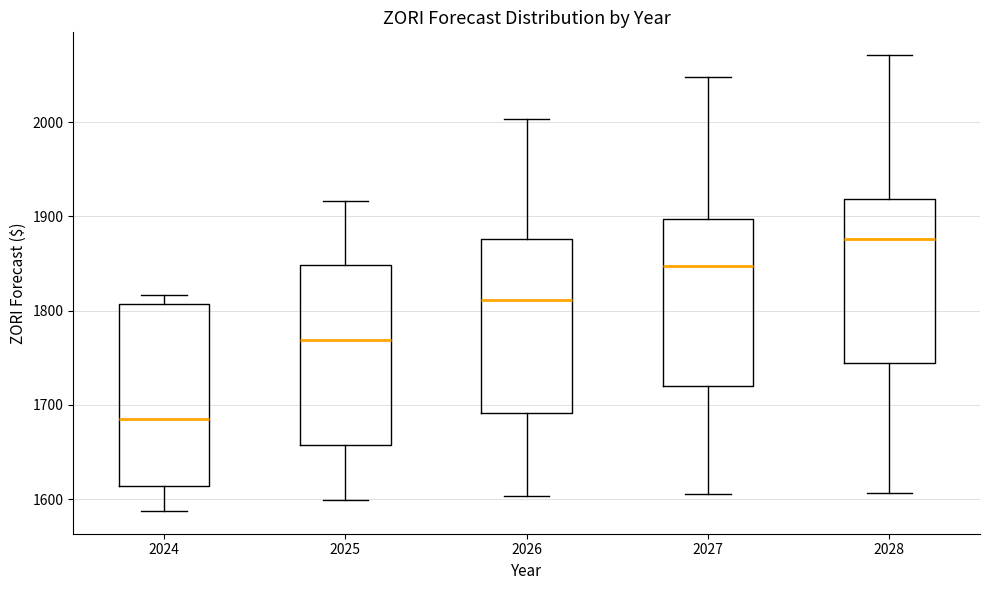

Reading left to right, transcribe this box plot: for each box, give where its median line is, the range the box spans, and where its two whiskers end, as read against the y-axis. The values are not printed on the chart, so give them approximately, as read against the axis.

2024: median 1690, box 1610 to 1810, whiskers 1590 to 1820
2025: median 1770, box 1660 to 1850, whiskers 1600 to 1920
2026: median 1810, box 1690 to 1880, whiskers 1600 to 2000
2027: median 1850, box 1720 to 1900, whiskers 1610 to 2050
2028: median 1880, box 1740 to 1920, whiskers 1610 to 2070